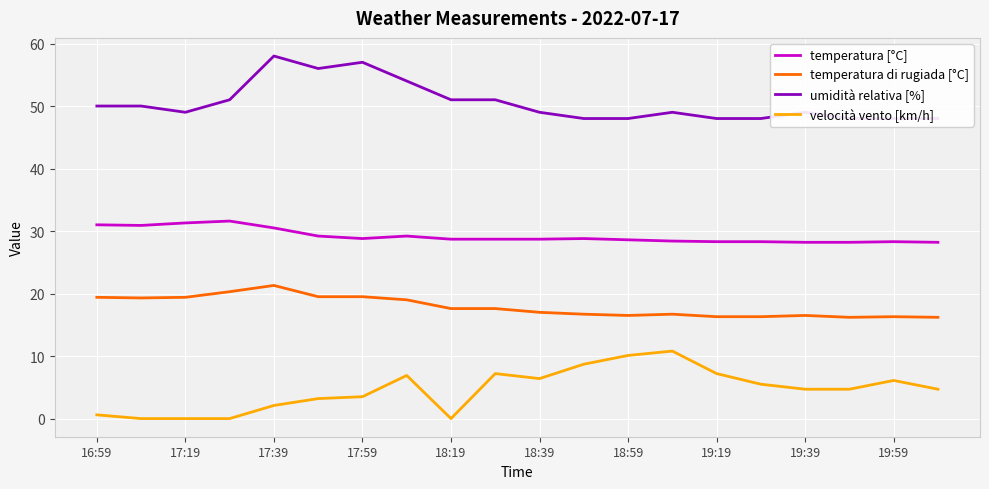

True or false: velocità vento [km/h] and temperatura di rugiada [°C] cross at least once.

False